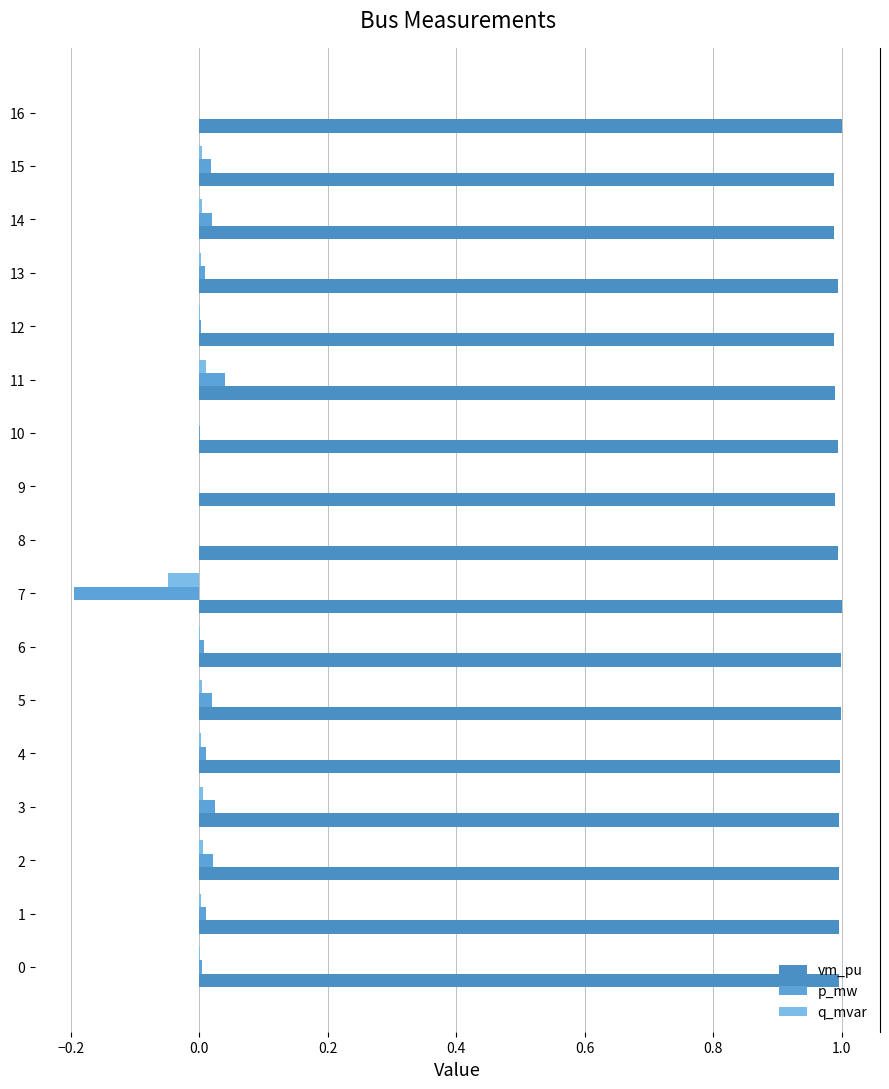

How many series are shown in this chart?

3